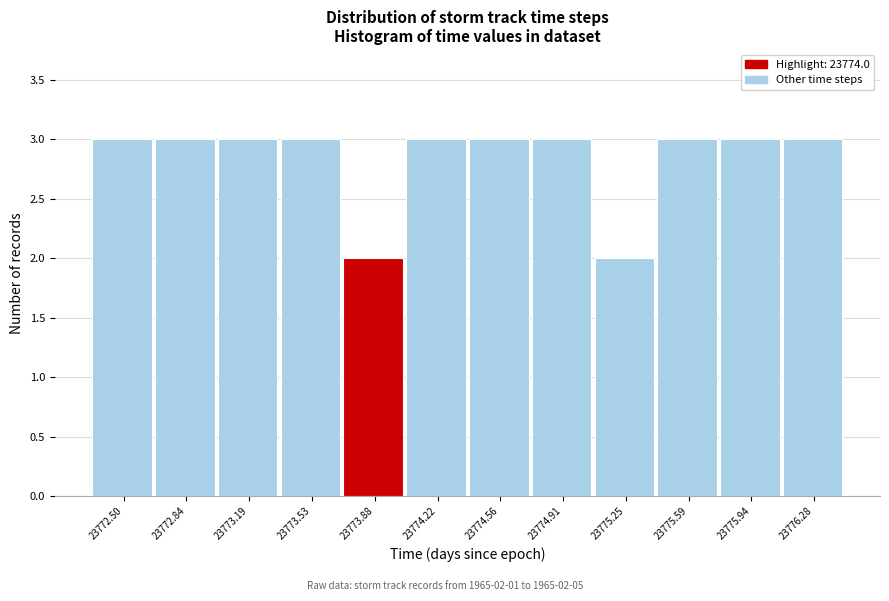

Reading left to right, what are all the values shown in this chart?

23772.50=3	23772.84=3	23773.19=3	23773.53=3	23773.88=2	23774.22=3	23774.56=3	23774.91=3	23775.25=2	23775.59=3	23775.94=3	23776.28=3